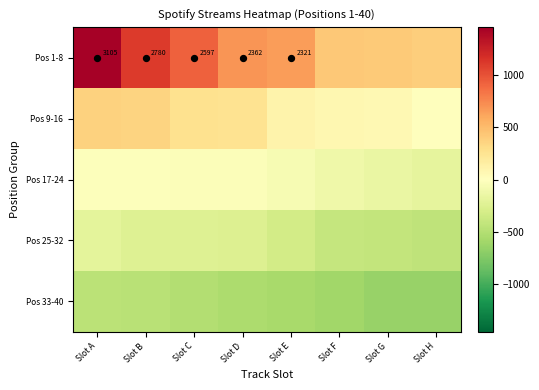

How many categories are shown in the chart?

8